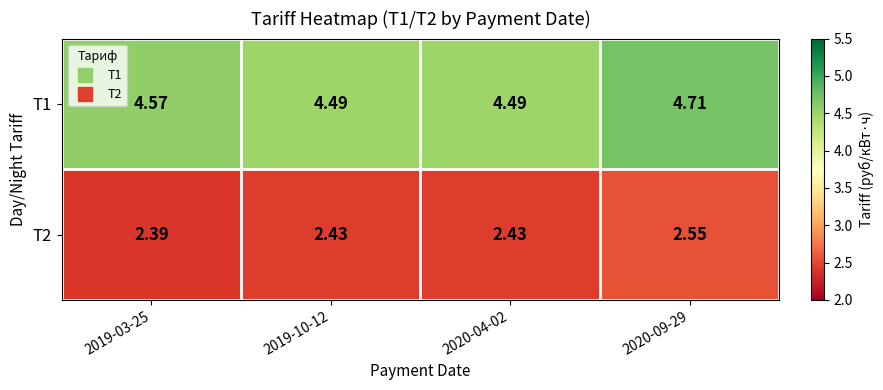

At how many categories does at least one series exceed 4?

4